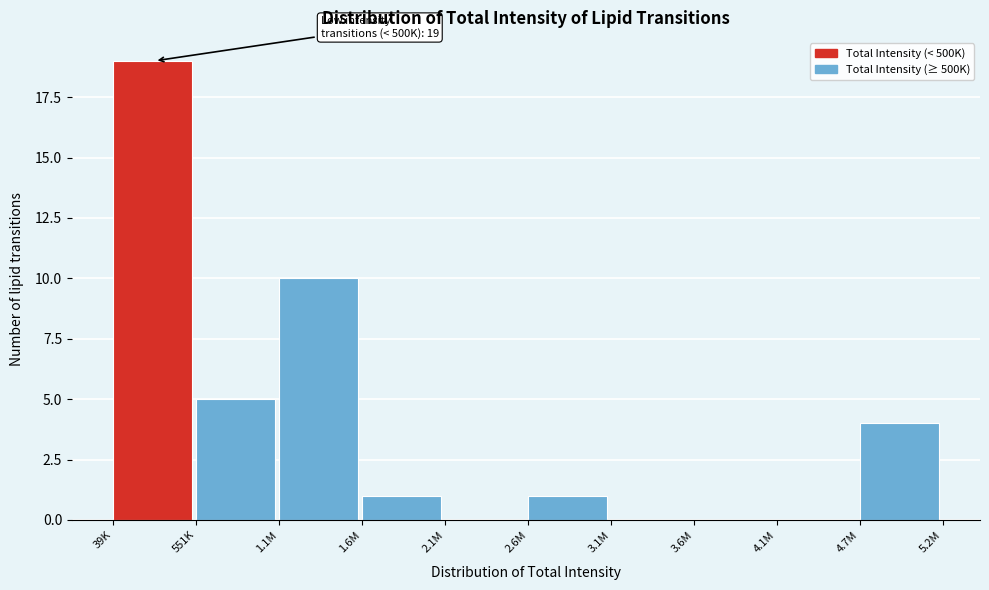

Reading left to right, what are all the values shown in this chart?

39K=19	551K=5	1.1M=10	1.6M=1	2.1M=0	2.6M=1	3.1M=0	3.6M=0	4.1M=0	4.7M=4